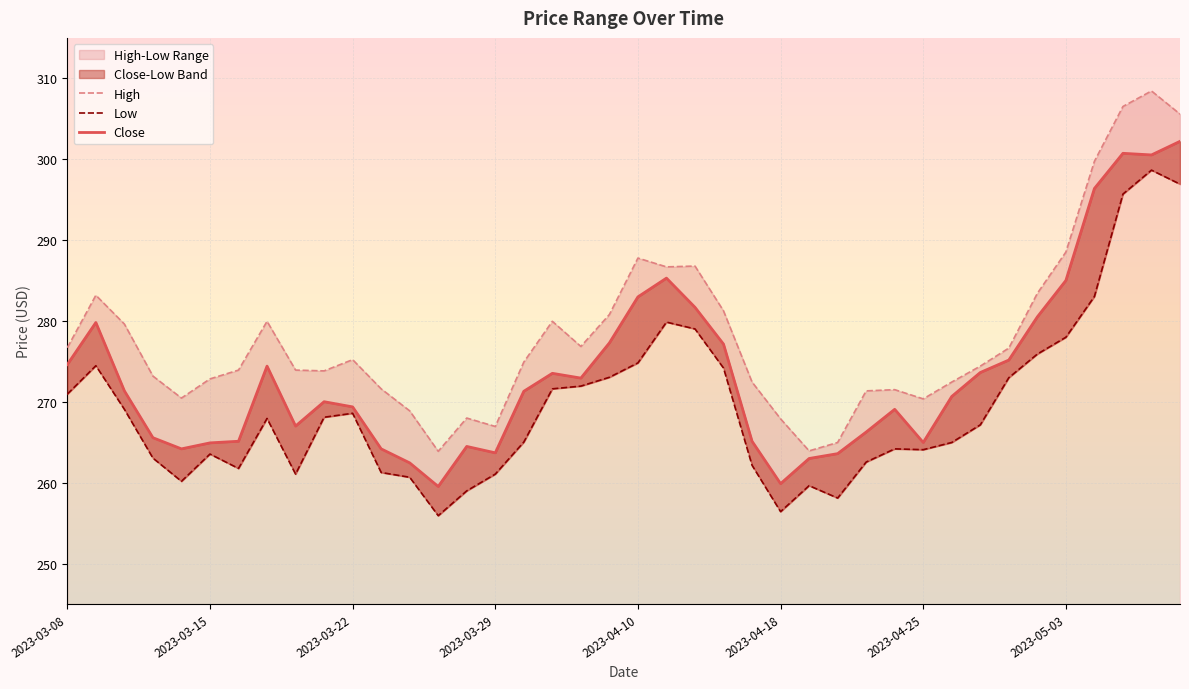

How many values in the Close series are below 271?

20